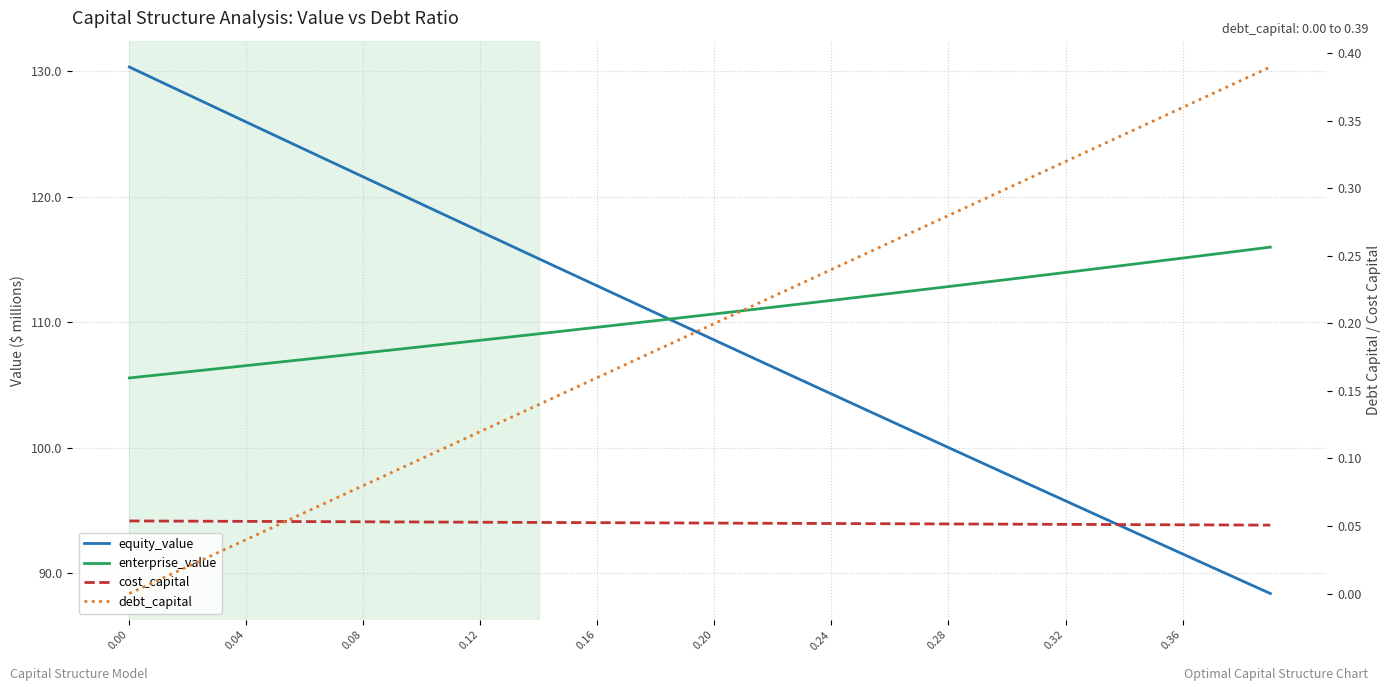

What is the difference between the maximum and minimum values in the enterprise_value series?

10.4